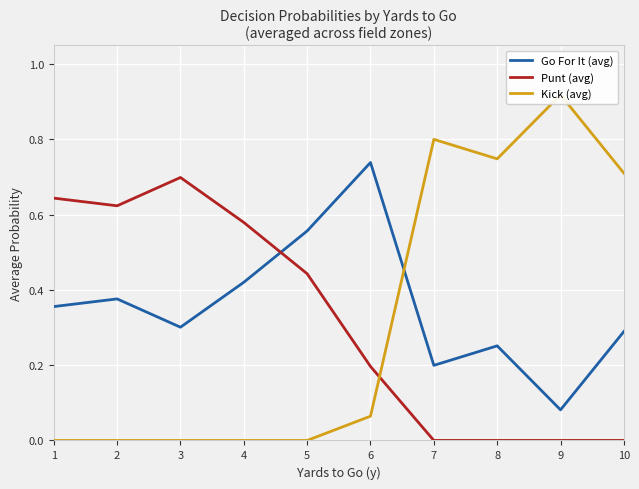

Which series changed the most between 5 and 7?

Kick (avg)